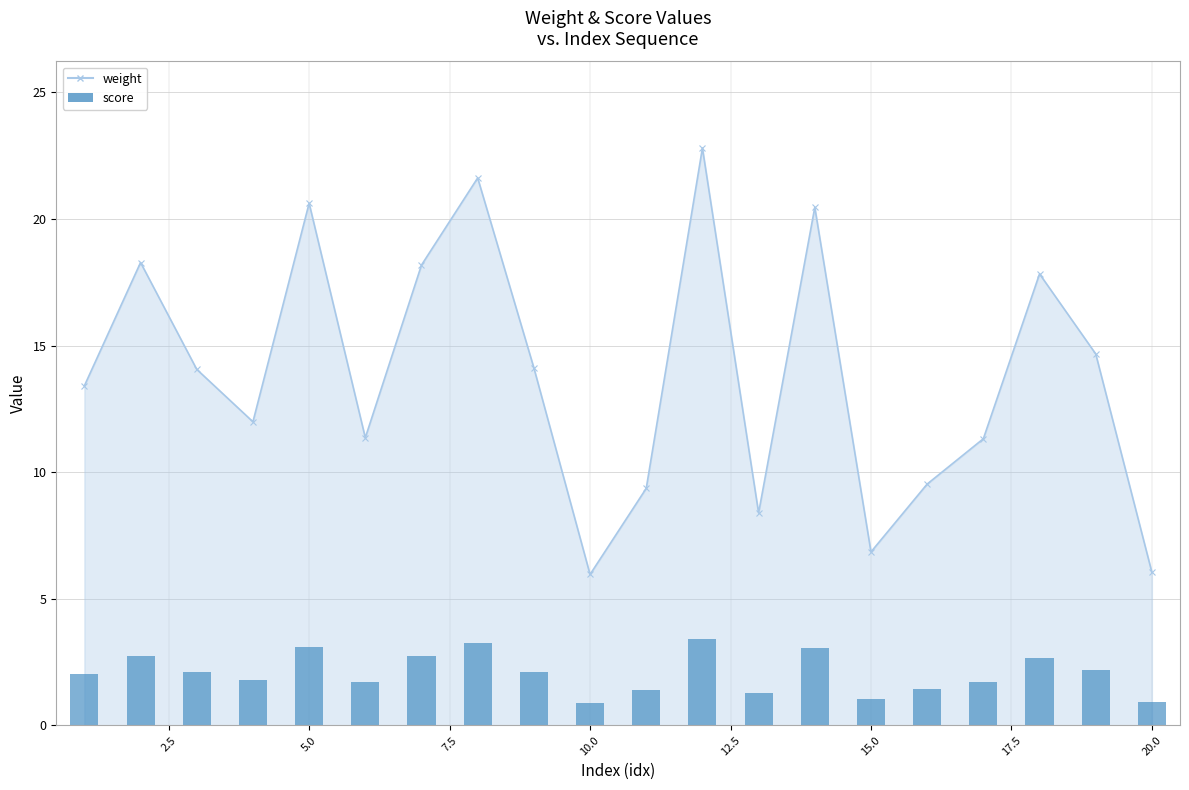

What is the change in value from 10 to 14?

+14.5